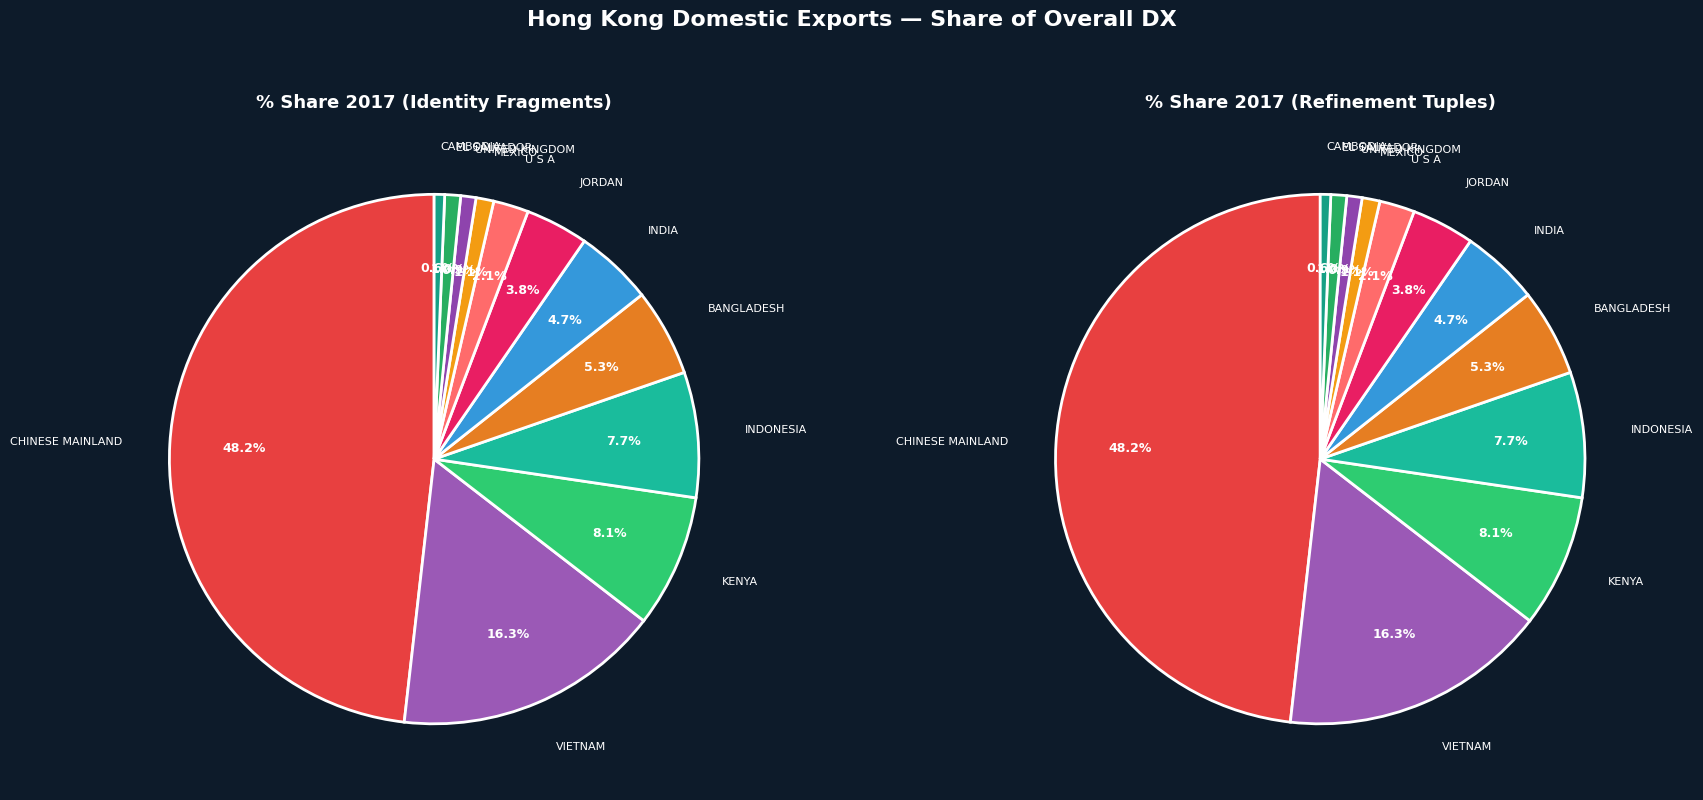

Count the number of slices in the pie.

12